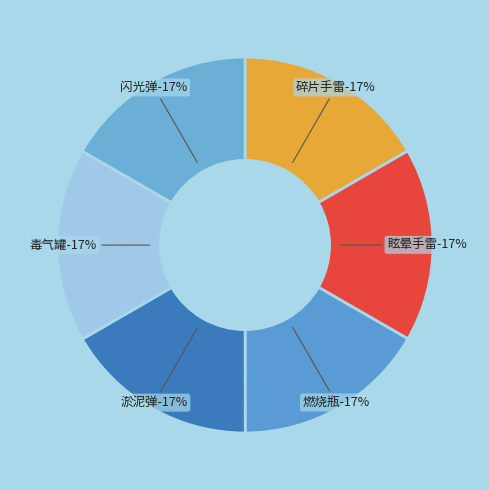

To the nearest percent, what percentage of the pie is 毒气罐?

17%